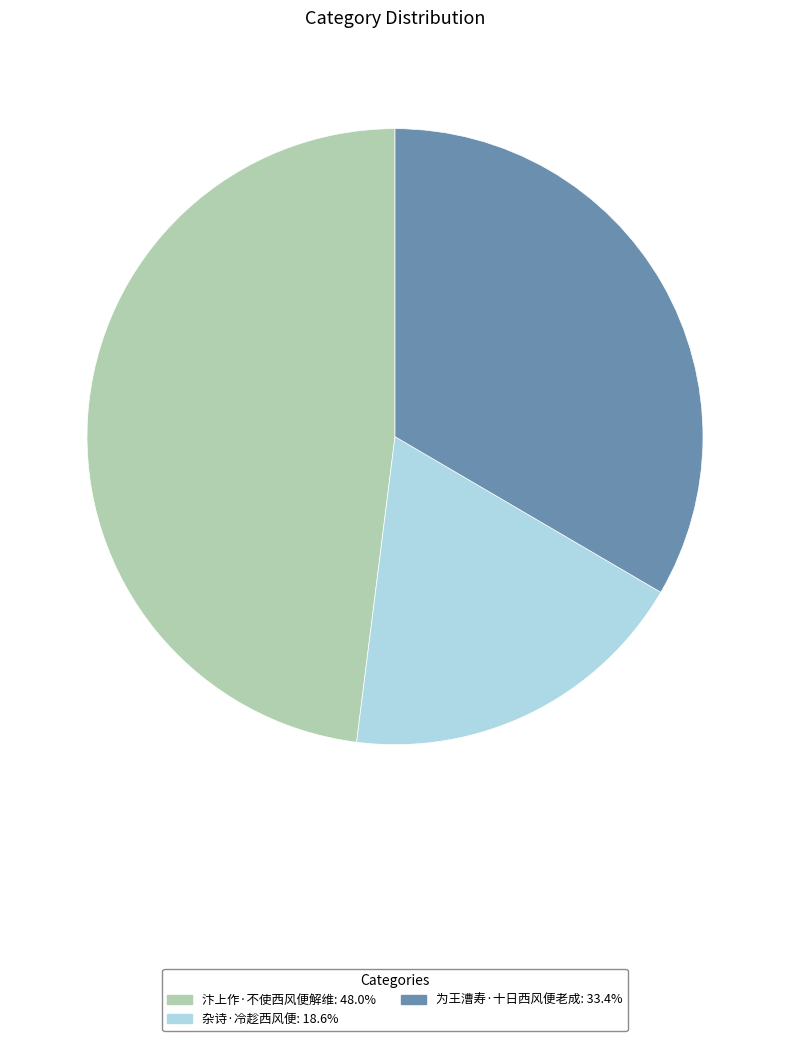

Does 杂诗·冷趁西风便 represent more than half of the total?

No